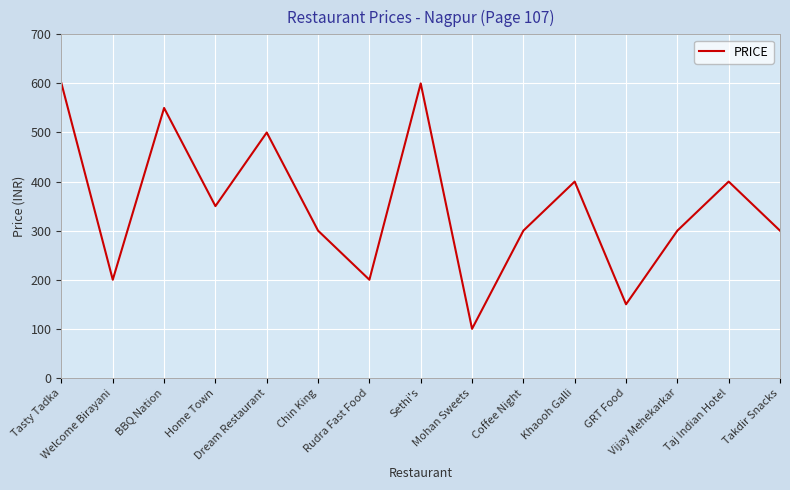

What is the greatest value displayed?

600